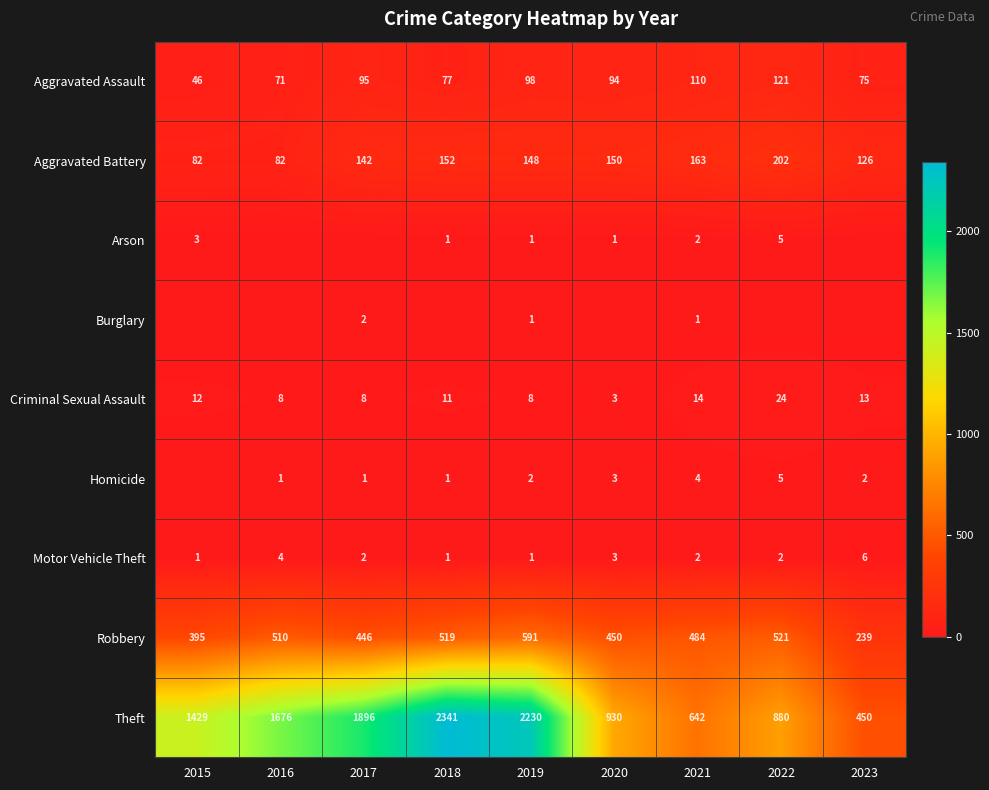

True or false: Homicide has a value of 1 at 2021.

False